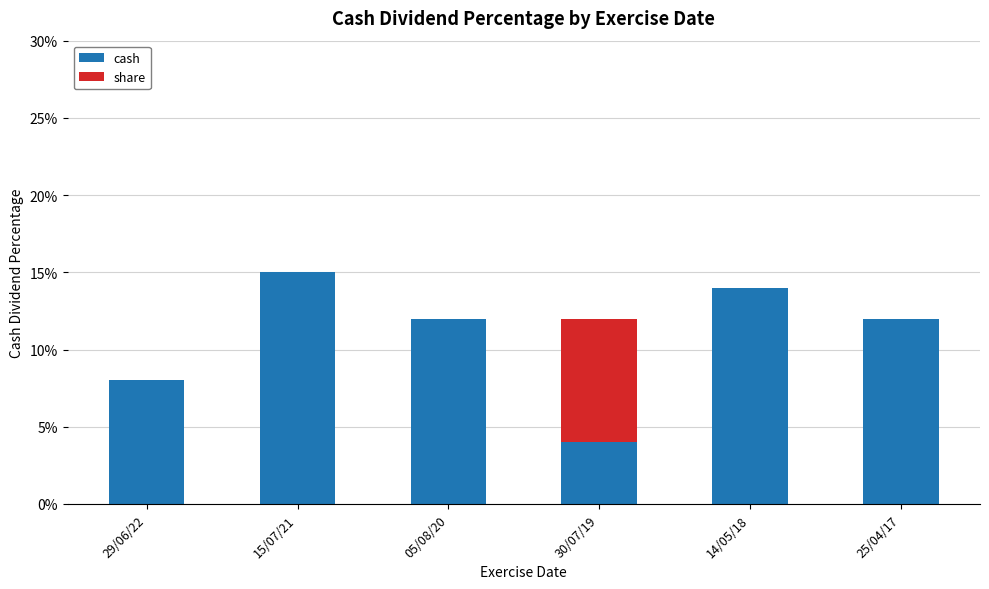

What is the sum of all cash values?

0.7